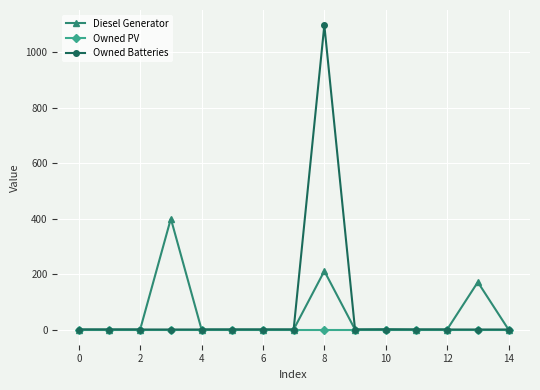

What is the maximum value shown in the chart?

1098